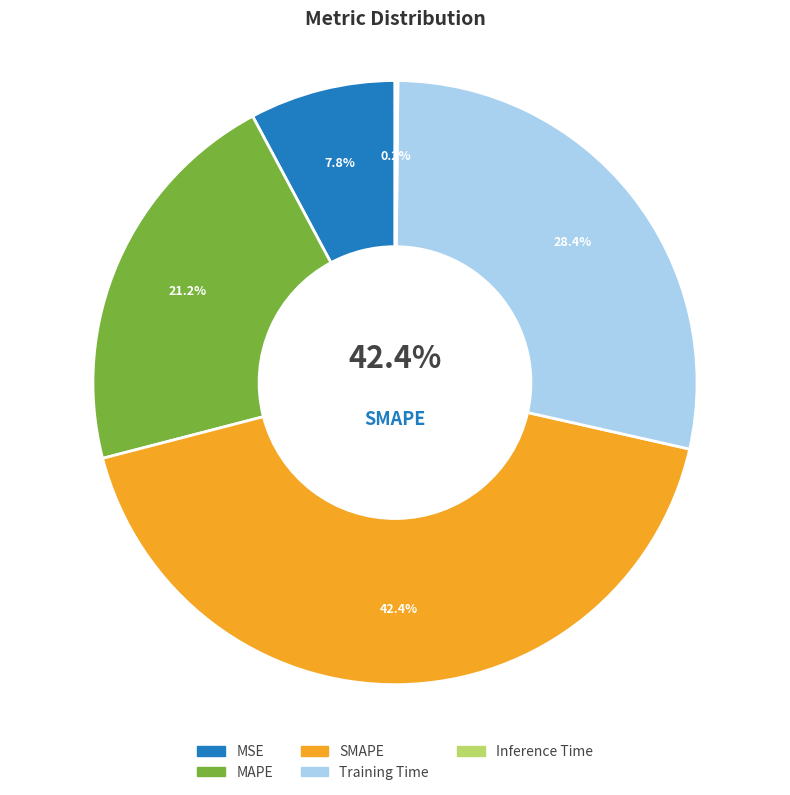

Between Training Time and Inference Time, which is larger?

Training Time